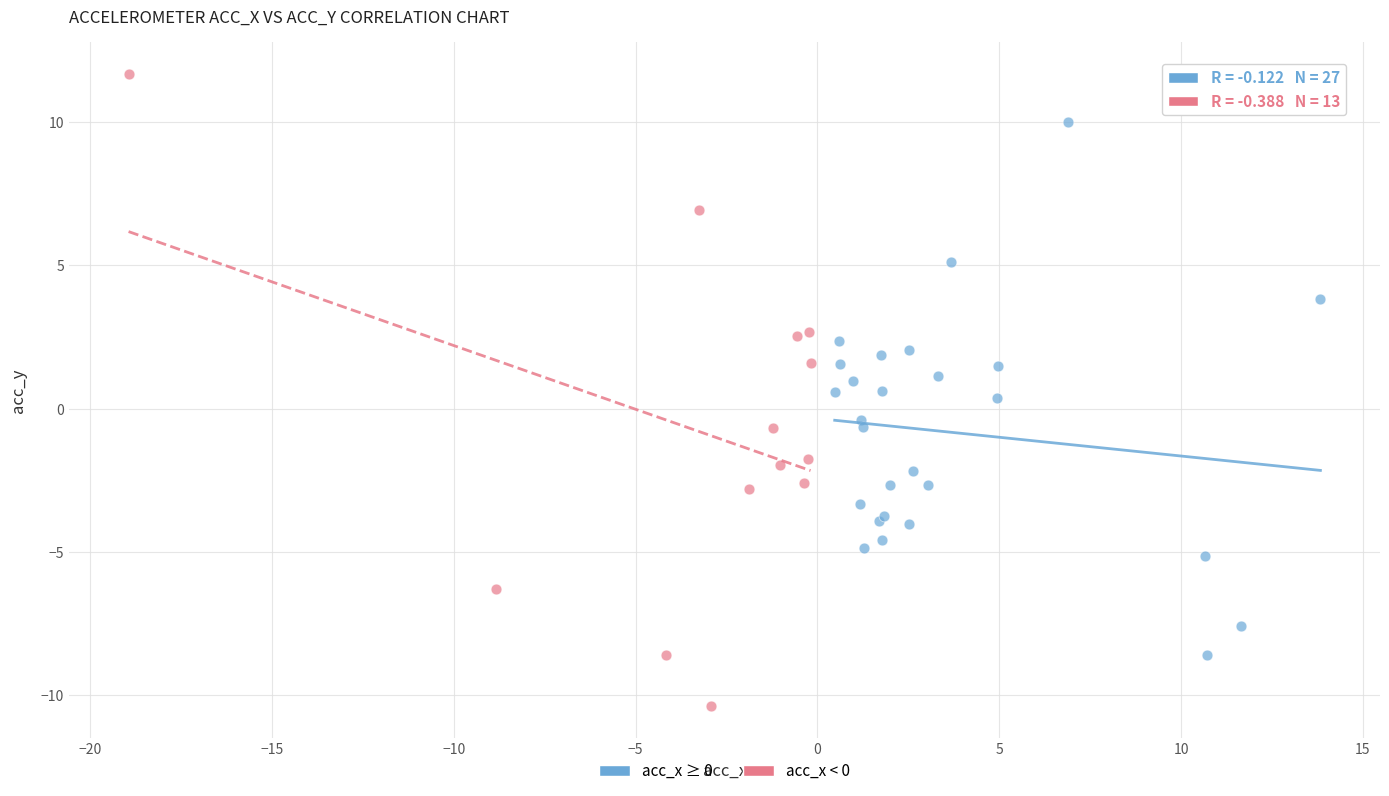

Which series reaches the maximum Y coordinate?

acc_x < 0